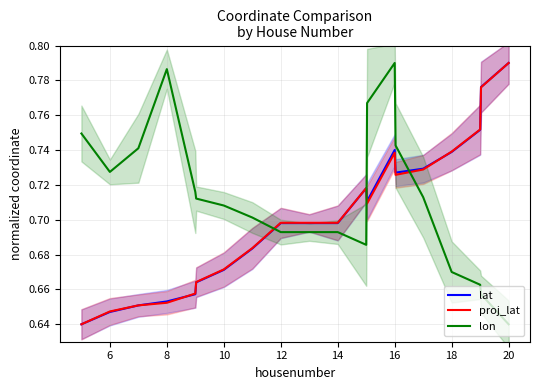

What is the difference between the maximum and minimum values in the proj_lat series?

0.2